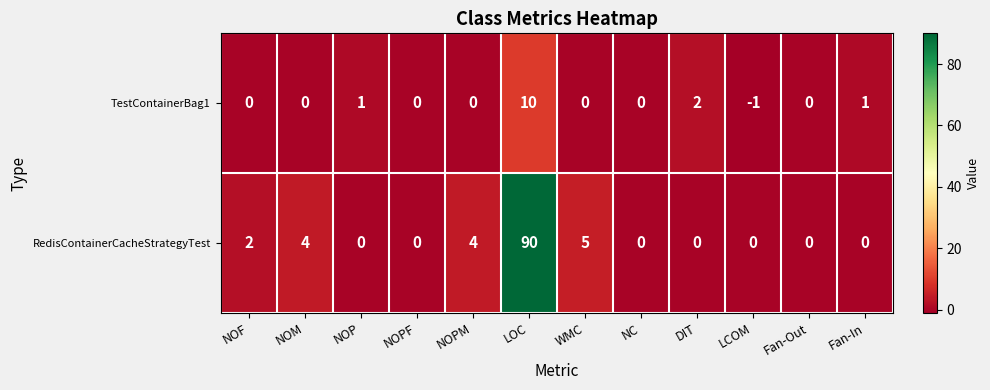

Which label corresponds to the largest value in the chart?

LOC